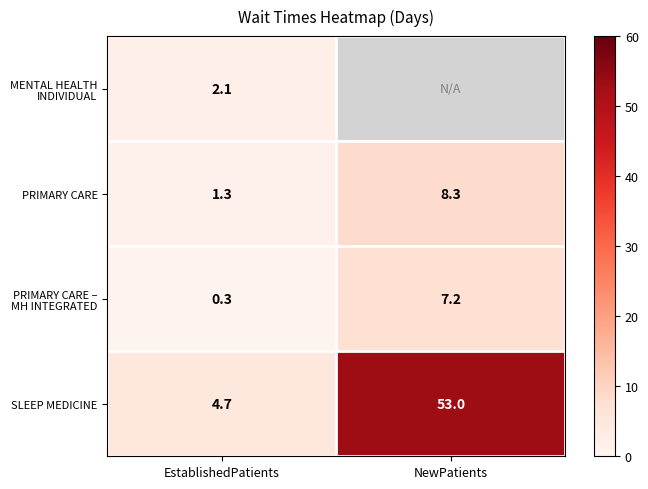

Which category has the highest value in the SLEEP MEDICINE series?

NewPatients